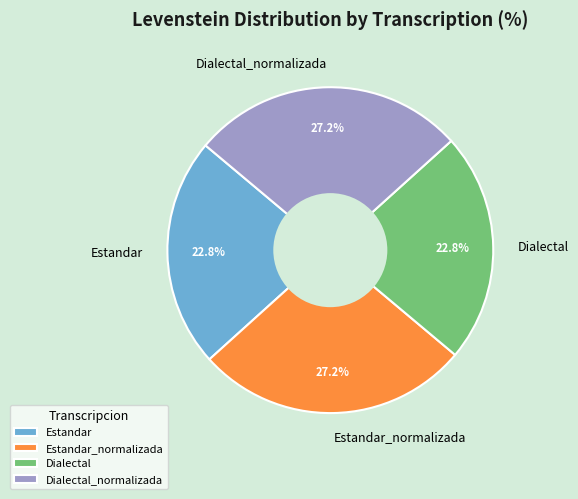

How many slices are in this pie chart?

4